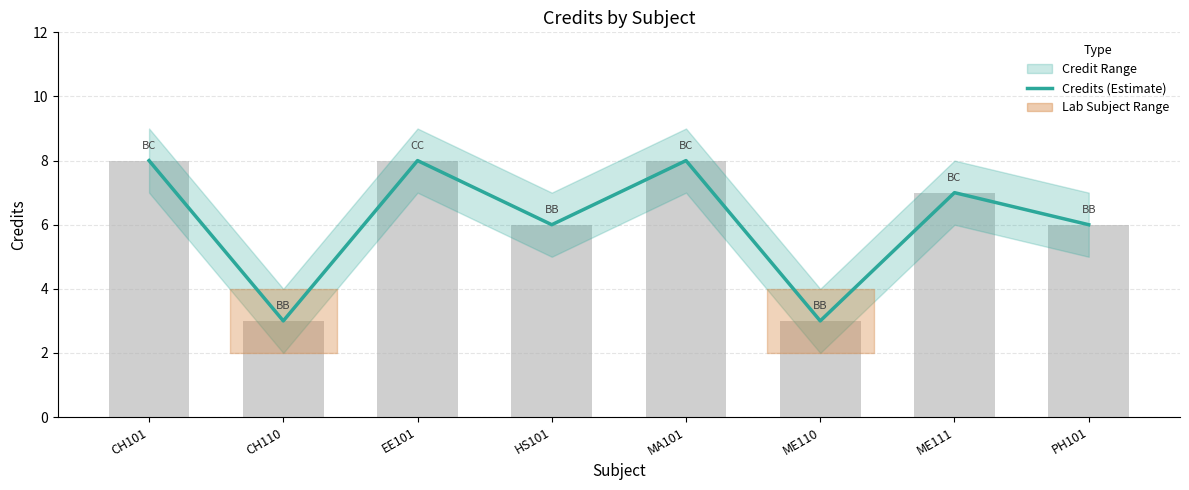

What is the average value?

6